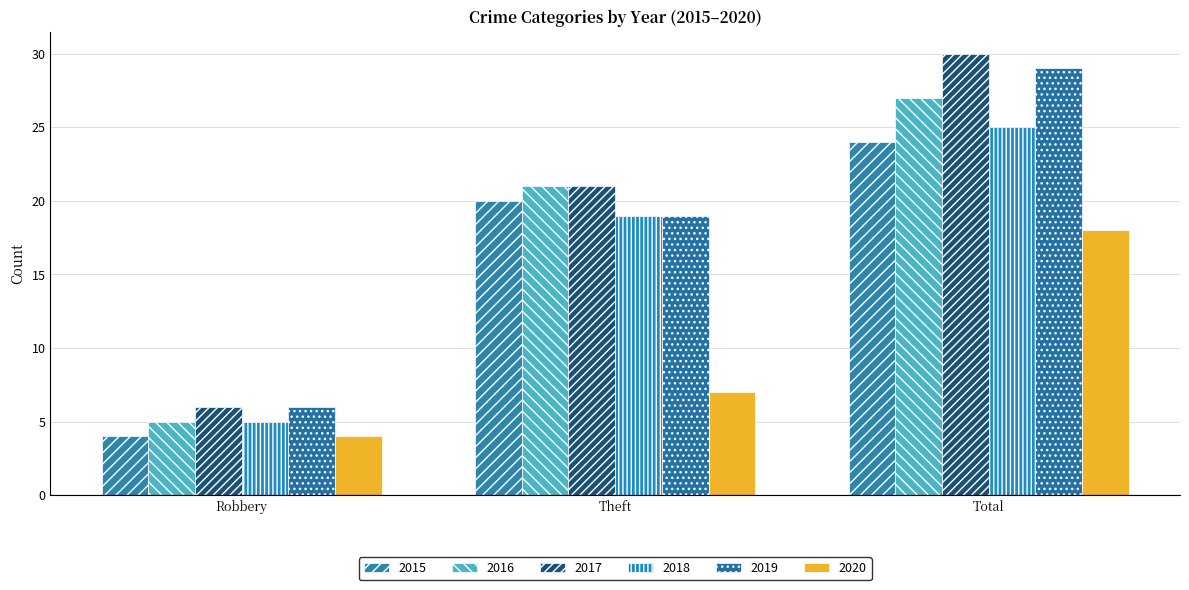

What is the sum of all 2016 values?

53